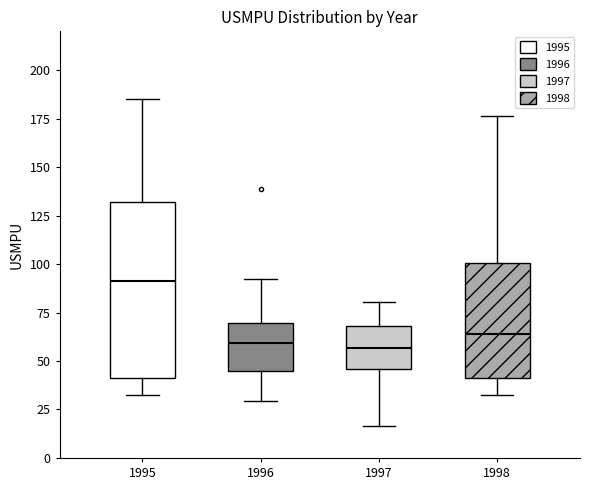

Comparing the boxes themselves (not the whiskers), which one is the tallest?

1995